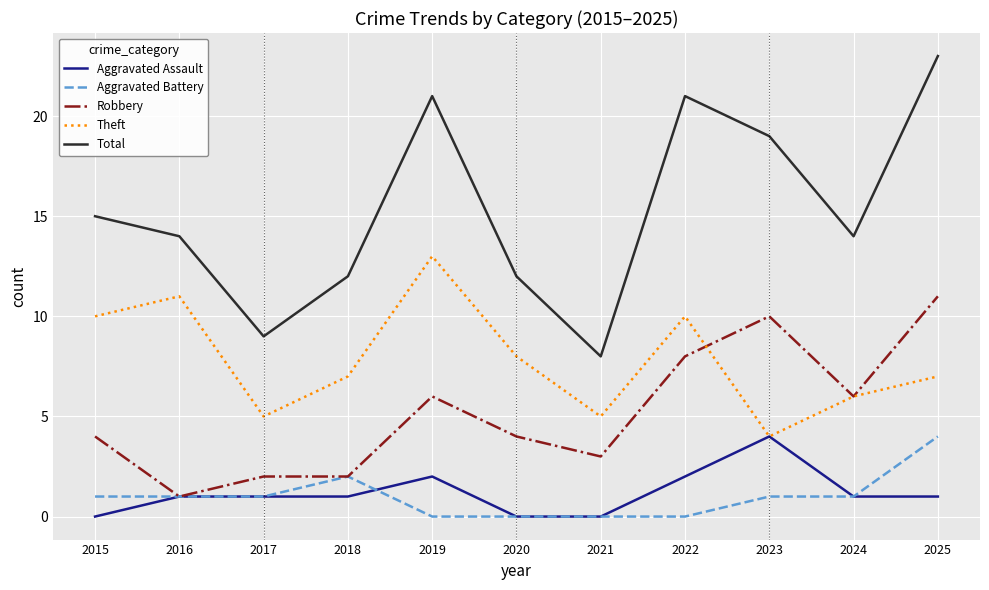

What is the spread (max minus min) of values at 2017?

8